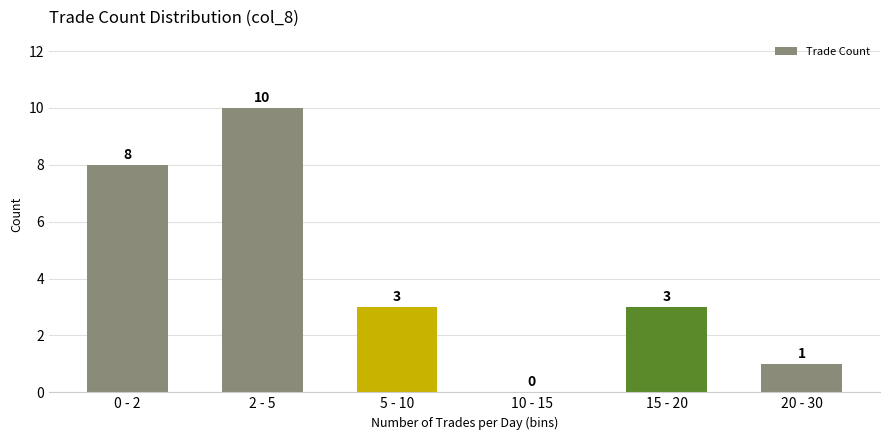

What is the average value?

4